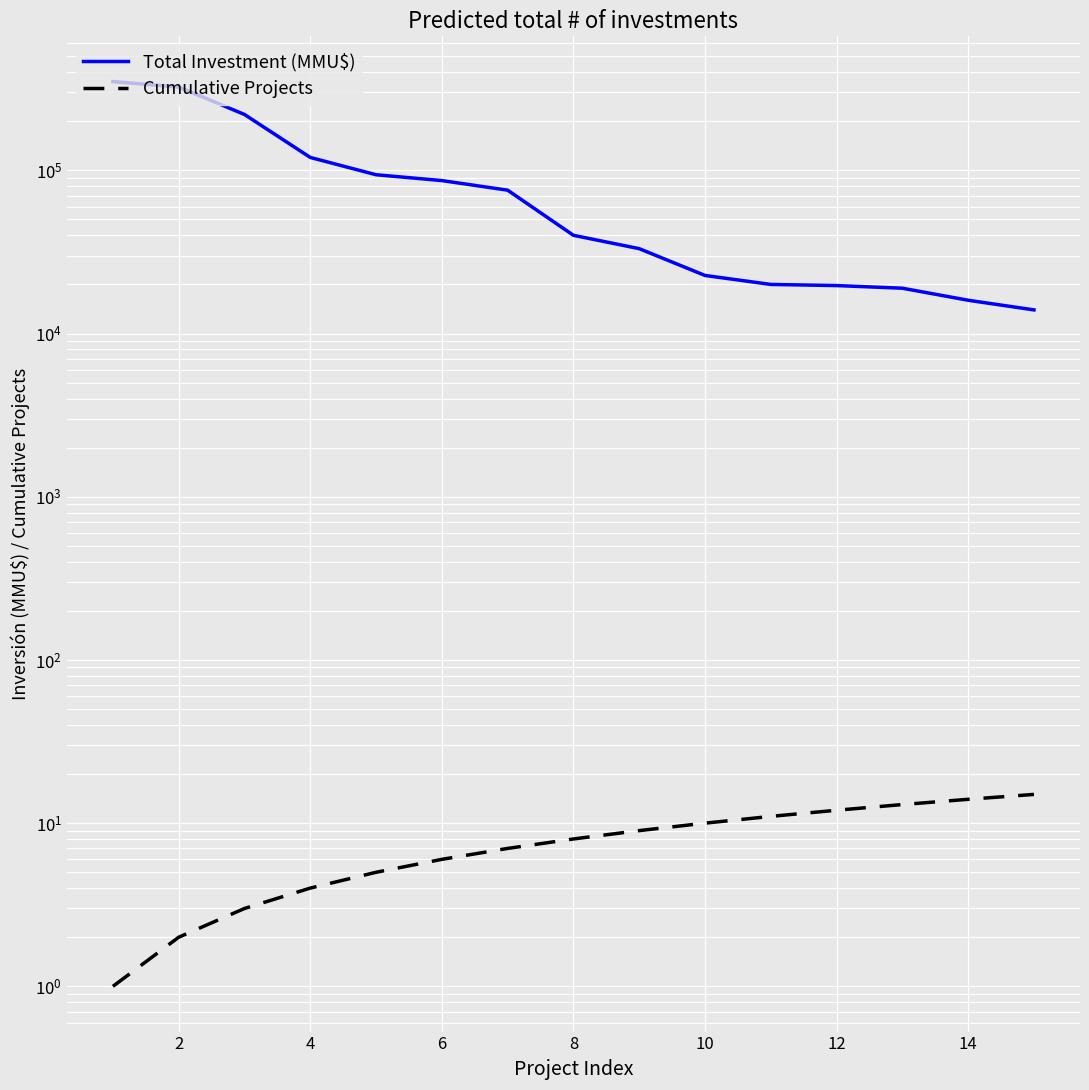

At 8, list the series in order from largest to smallest.

Total Investment (MMU$), Cumulative Projects